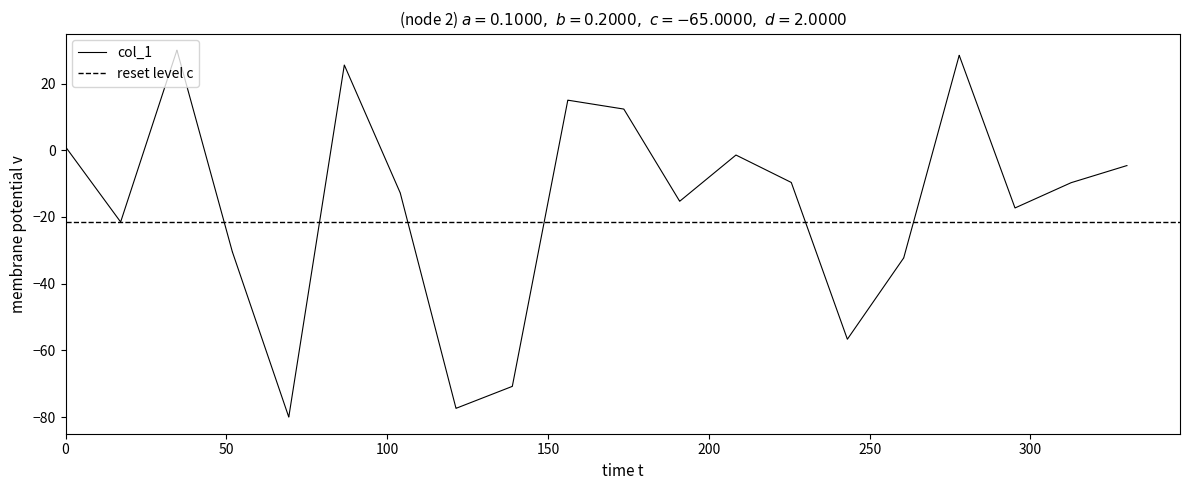

What is the highest value of the col_1 series?

30.0